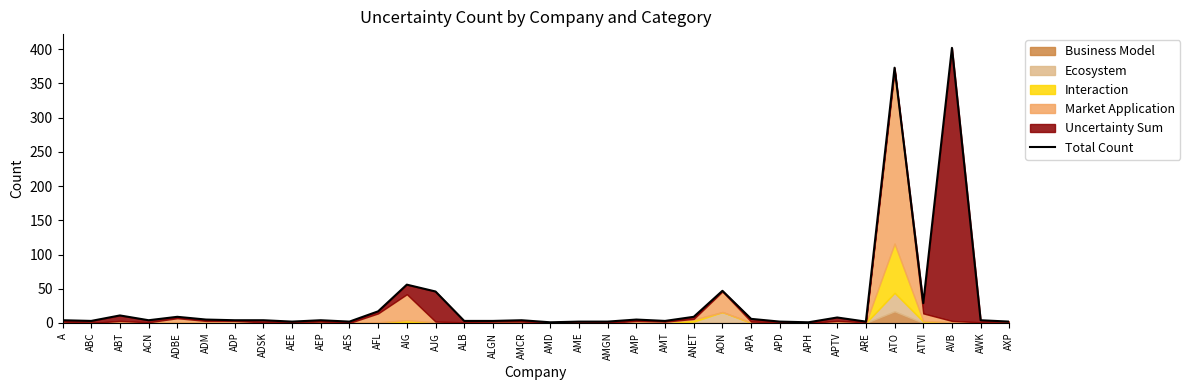

What is the sum of all values?

1079